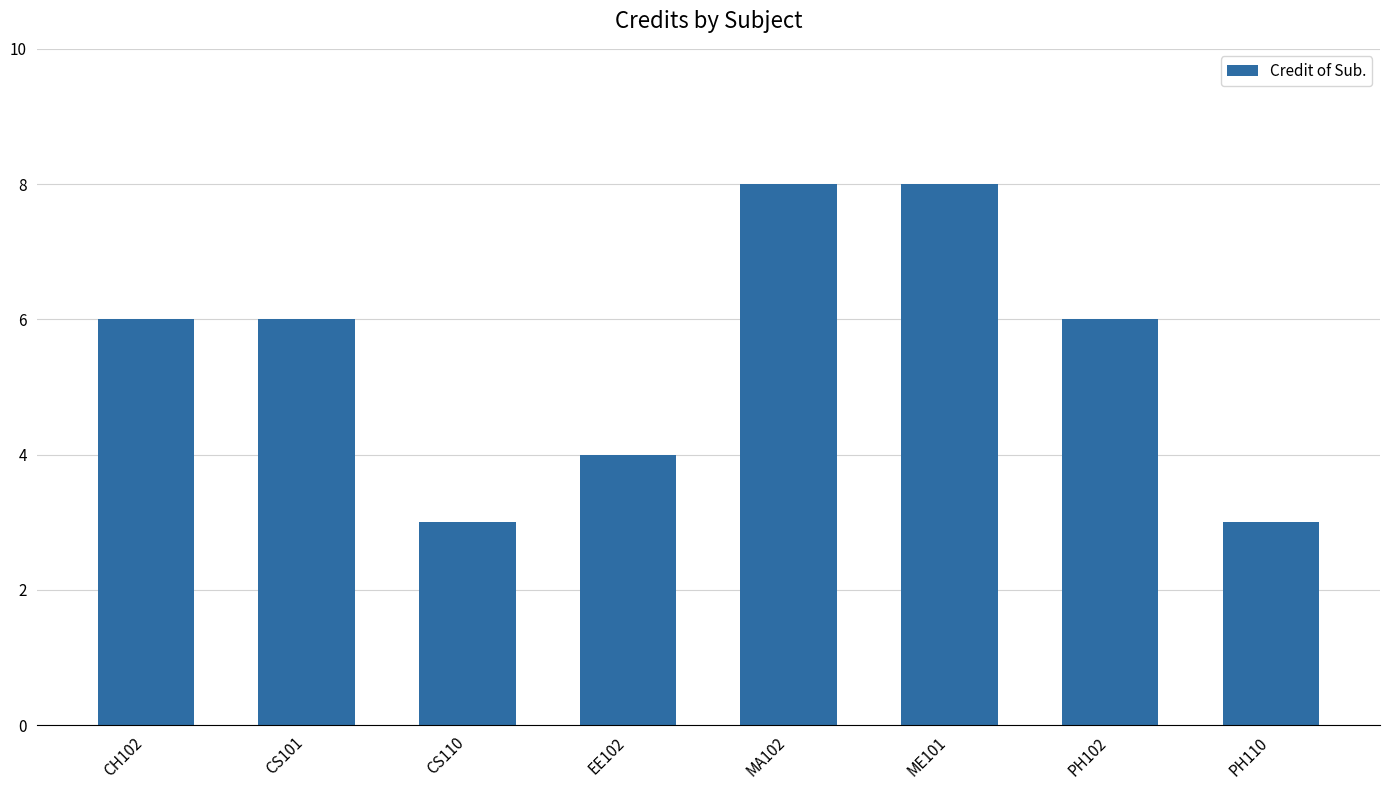

What is the sum of the values at ME101 and CS101?

14